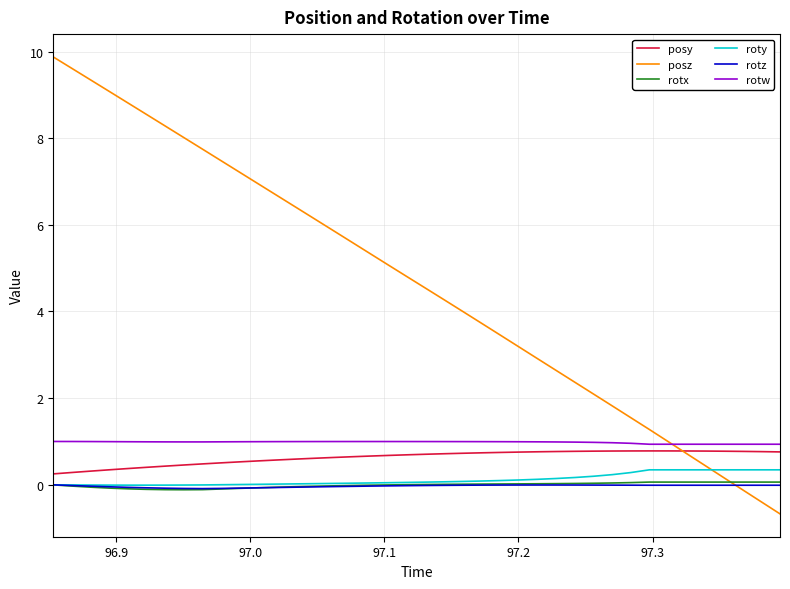

What is the smallest value displayed?

-0.7